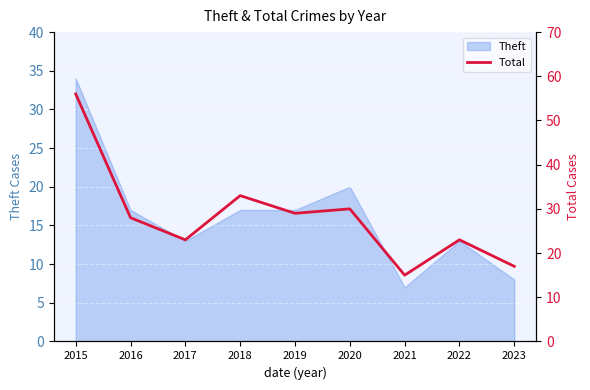

True or false: there are more than 2 points higher than both neighbors.

True